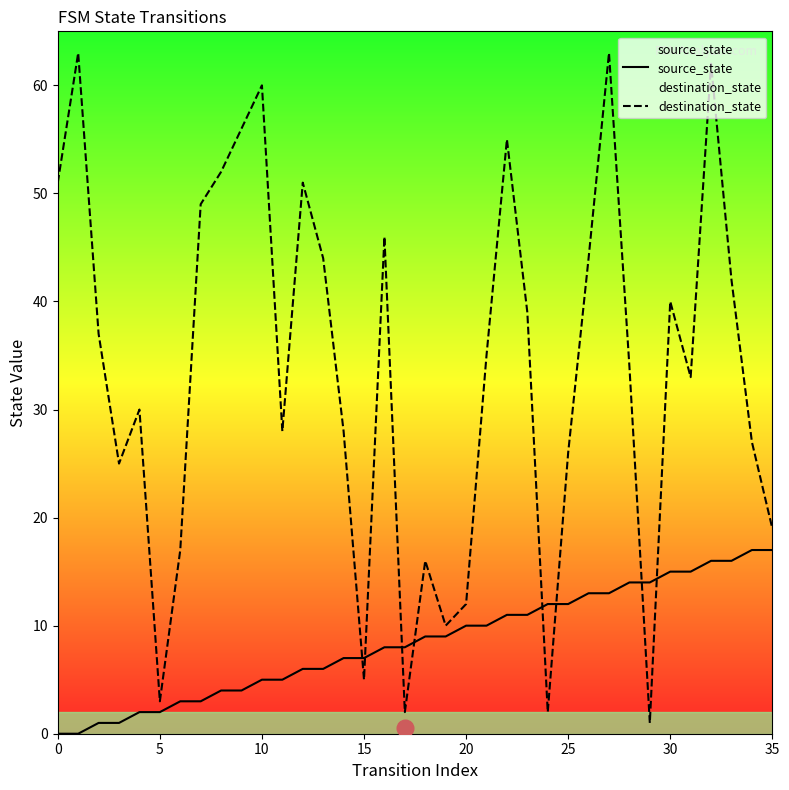

List the series in order of their peak value, highest first.

destination_state, source_state